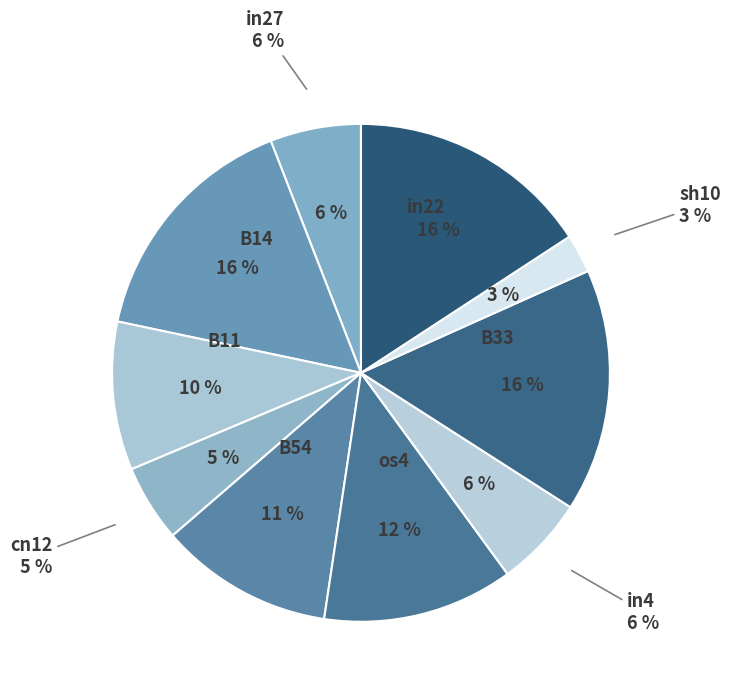

Is there a majority slice in this chart?

No